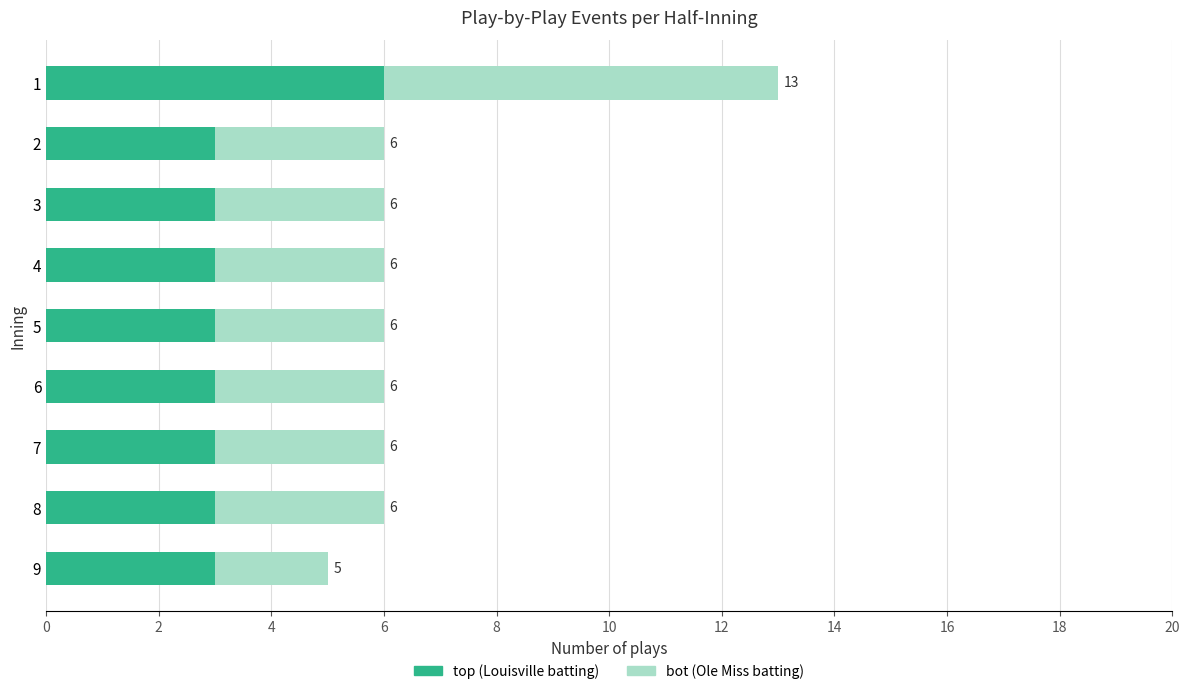

What is the difference between the maximum and minimum values in the top (Louisville batting) series?

3